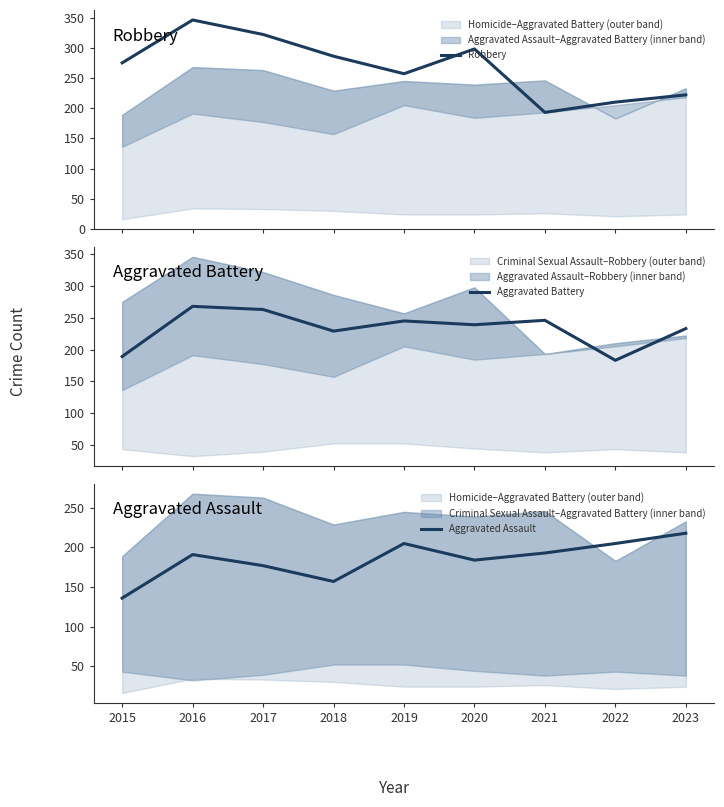

Rank the series by their maximum value, from lowest to highest.

Aggravated Assault, Aggravated Battery, Robbery